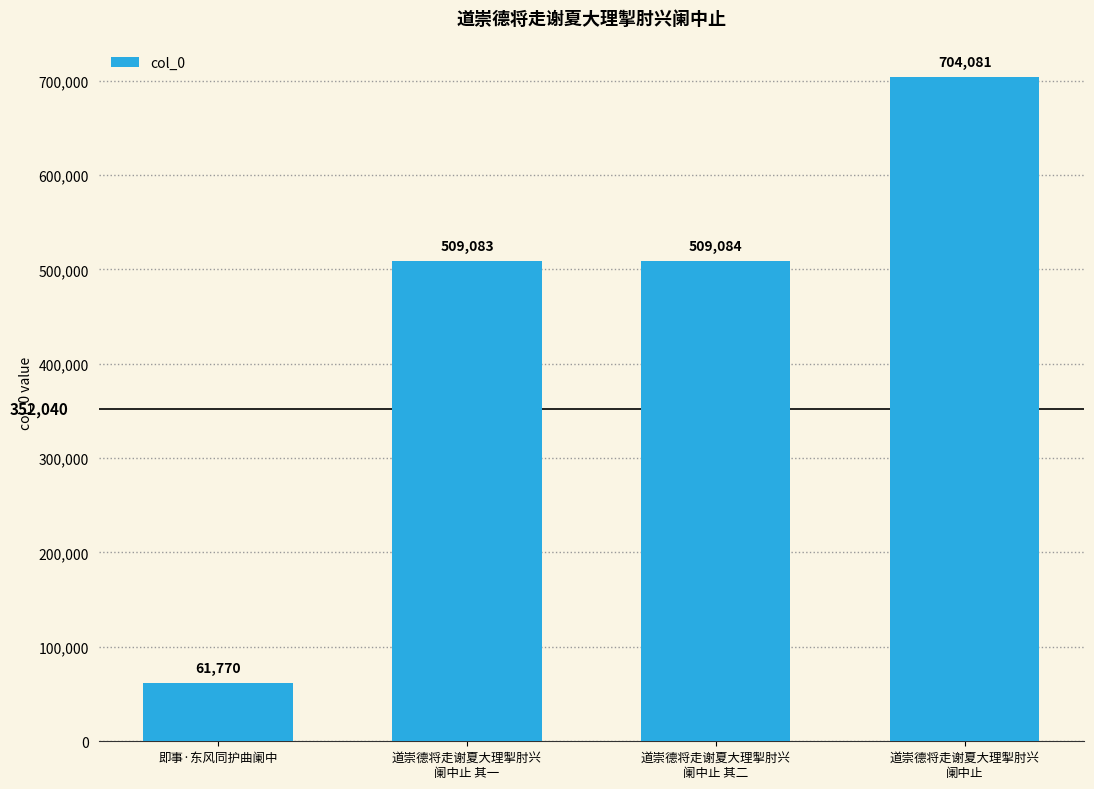

Read the value at 道崇德将走谢夏大理掣肘兴
阑中止 其二.

509084